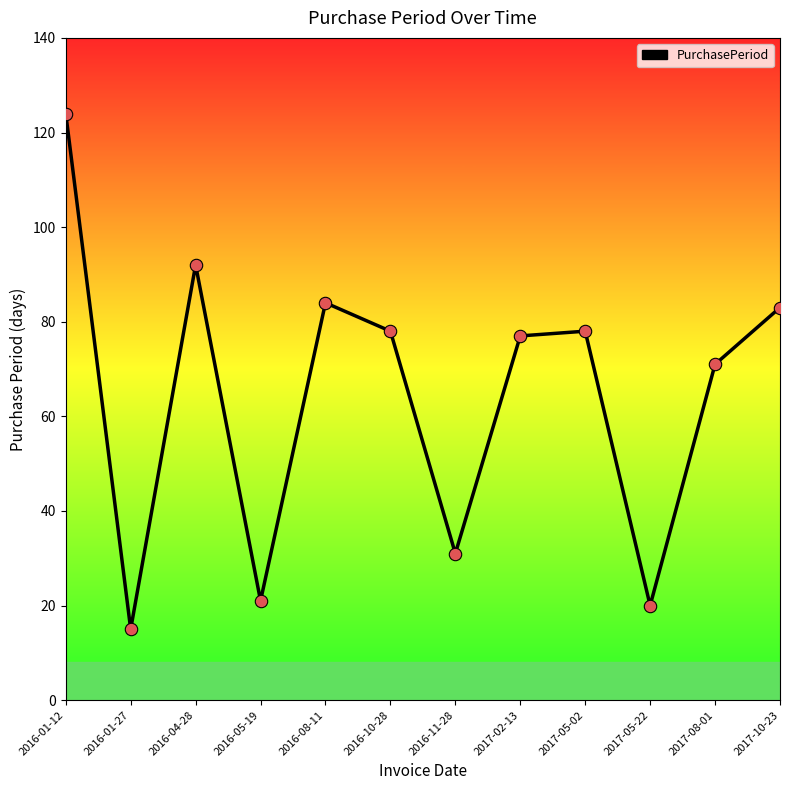

Approximately how many times larger is the value at 2017-05-02 compared to 2017-10-23?

0.9